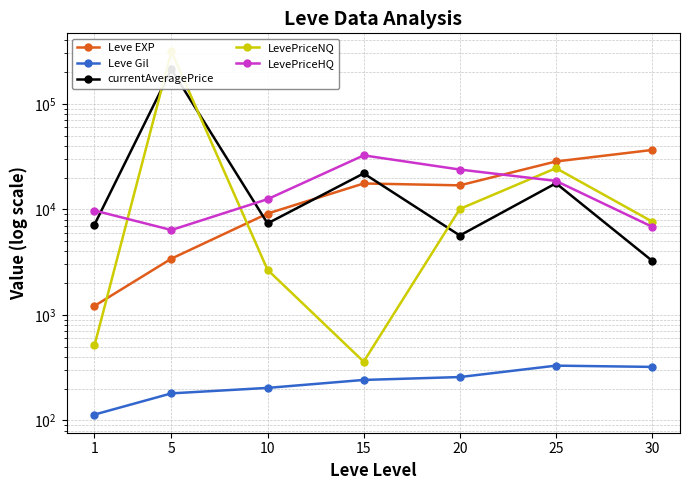

True or false: currentAveragePrice and Leve Gil cross at least once.

False